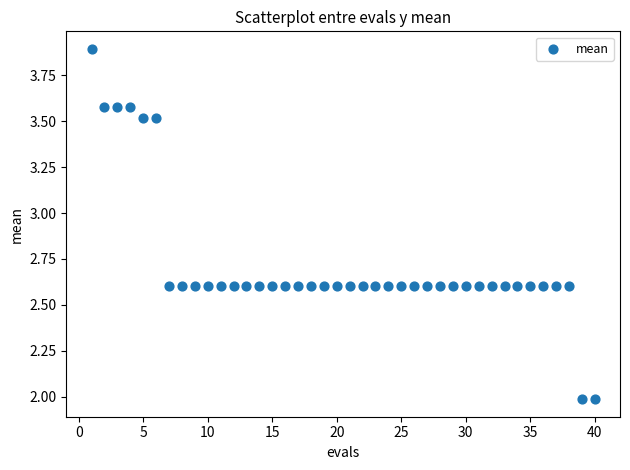

What is the range of Y values (max minus min)?

1.9